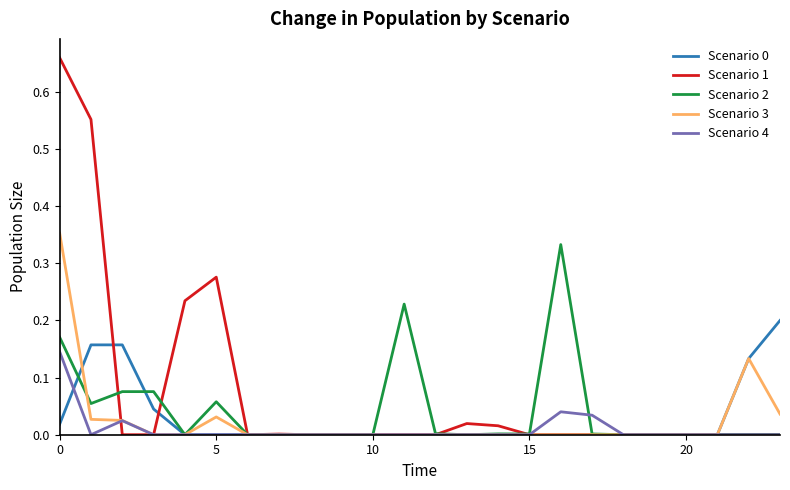

Does the chart have visible grid lines?

No